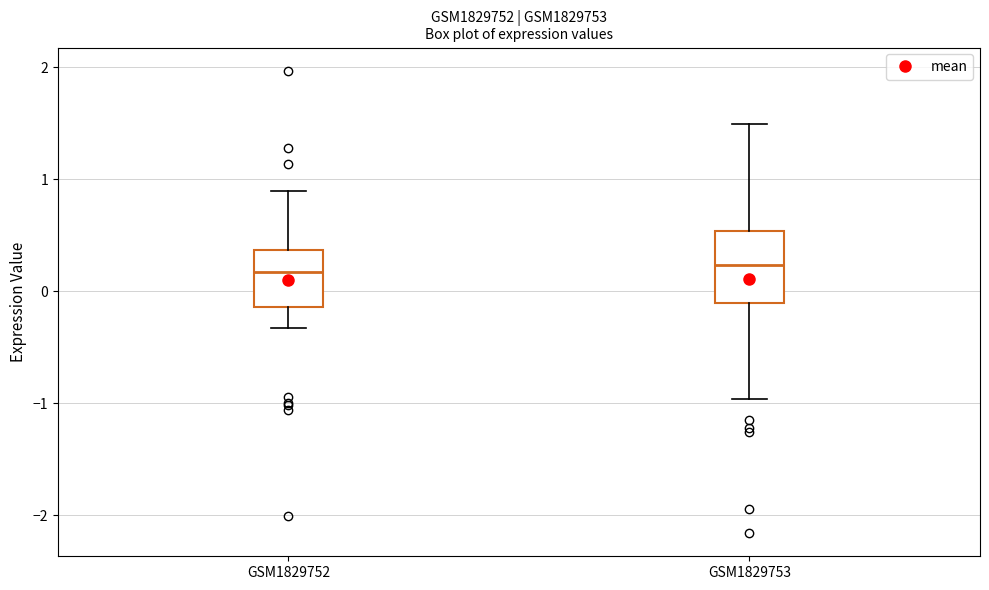

Where is the upper edge of the box for GSM1829752 on the y-axis? The values are not printed on the chart, so give them approximately, as read against the axis.

0.4